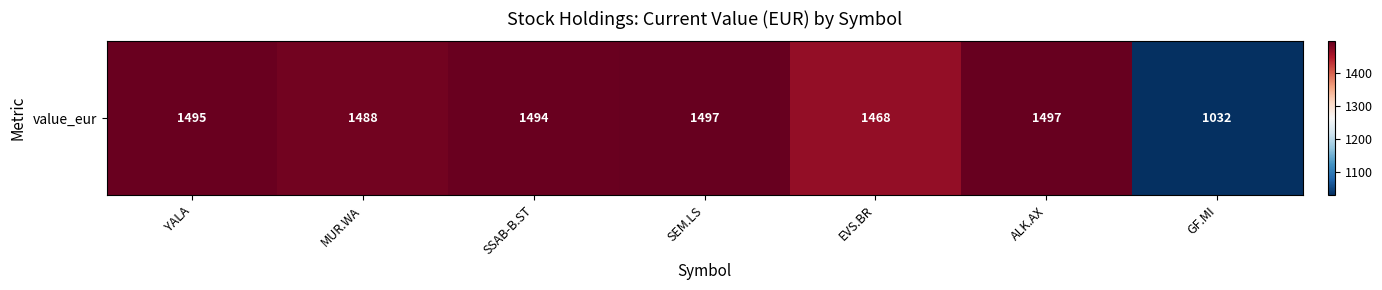

Reading left to right, what are all the values shown in this chart?

YALA=1495.0	MUR.WA=1488.5	SSAB-B.ST=1494.1	SEM.LS=1496.7	EVS.BR=1468.3	ALK.AX=1496.8	GF.MI=1031.5